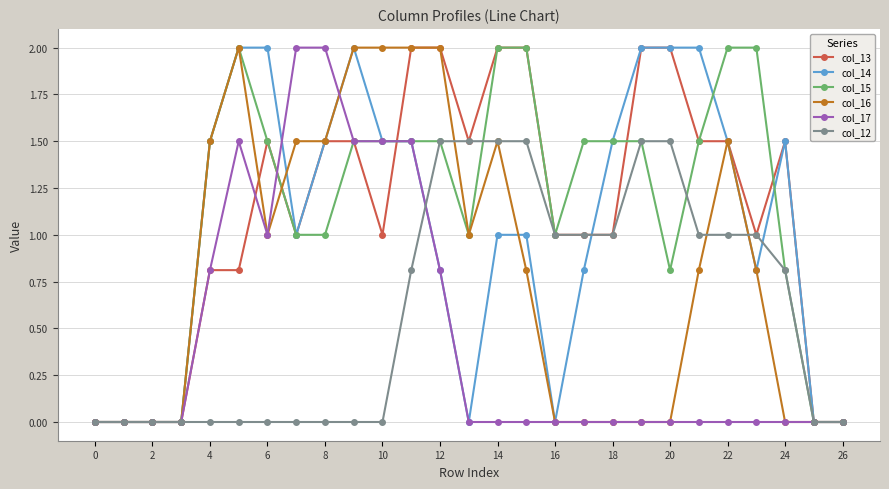

Which series has the largest total across all categories?

col_15